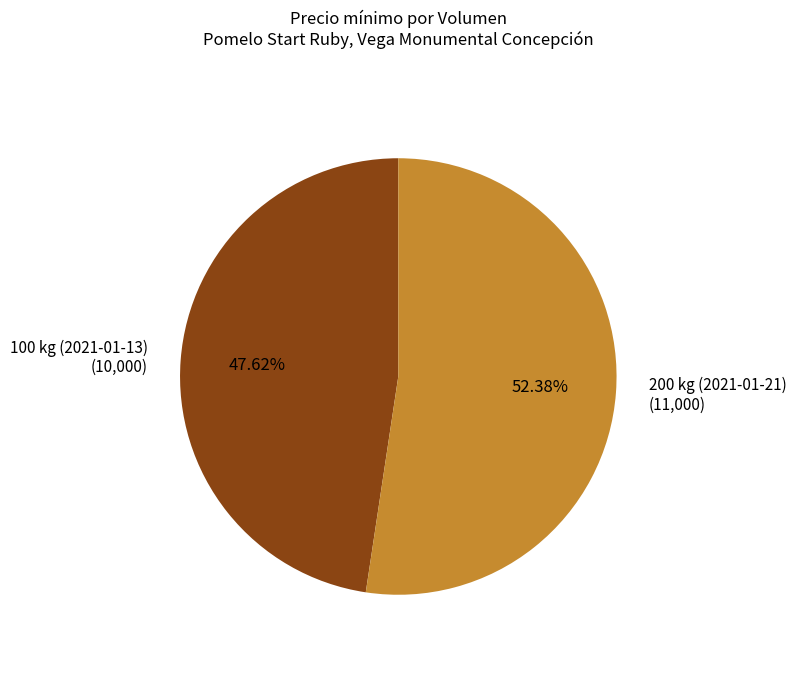

Does any single category account for the majority?

Yes